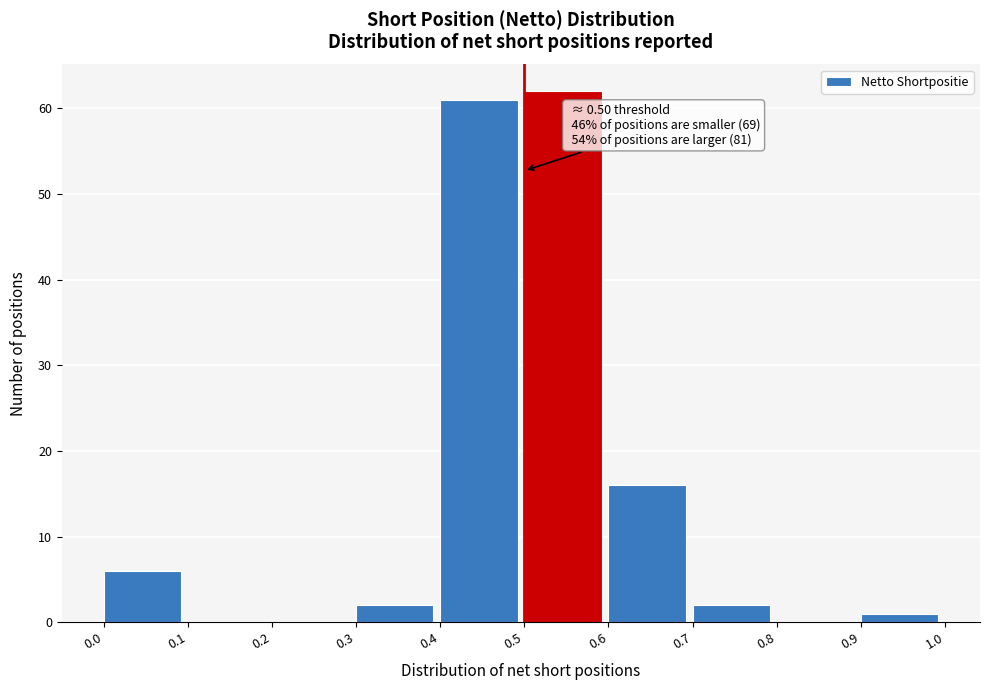

Over which range of the x-axis is the bar tallest?

0.5 to 0.6